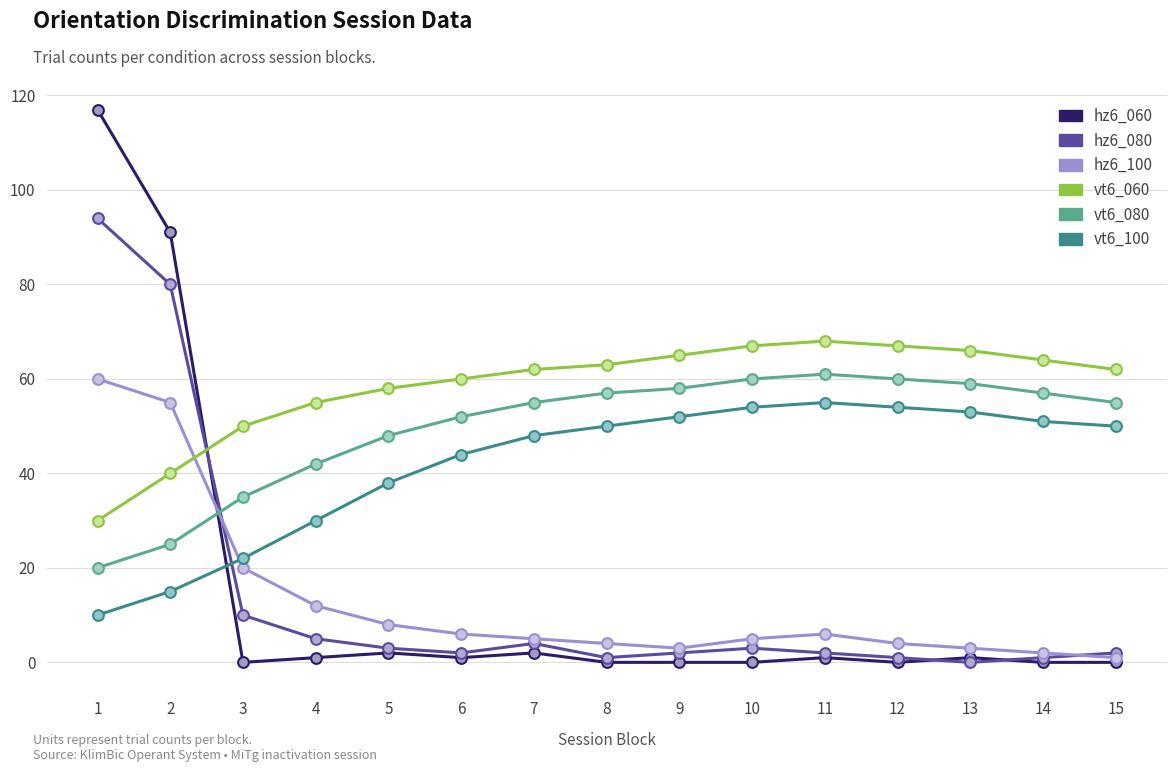

What are all the series names shown in the legend?

hz6_060, hz6_080, hz6_100, vt6_060, vt6_080, vt6_100